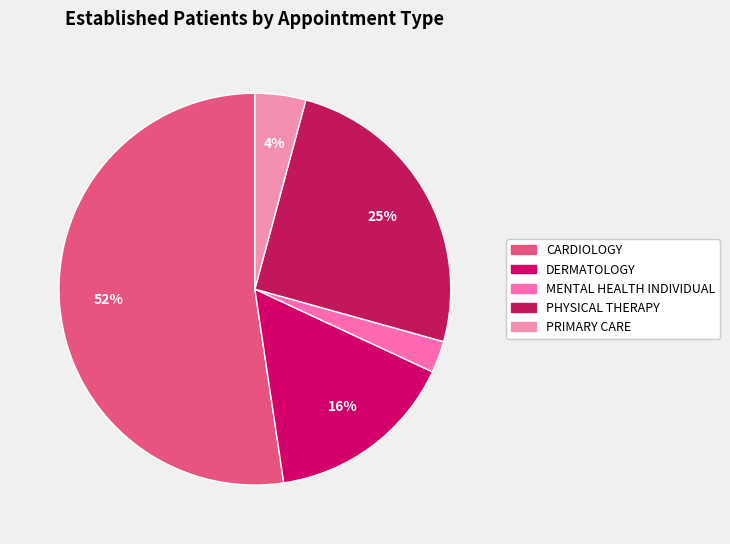

How many slices are in this pie chart?

5